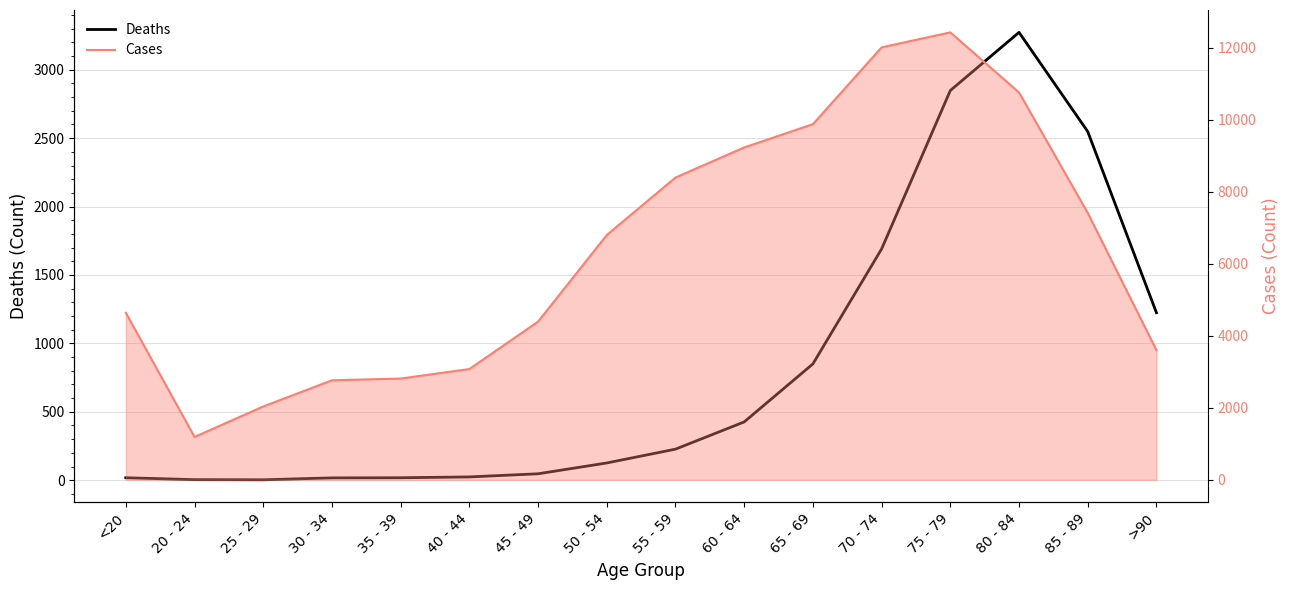

Is it true that Cases equals 628 at 35 - 39?

False